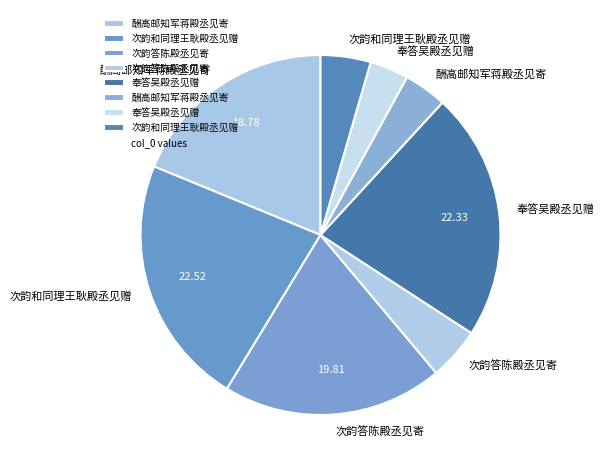

Which category has the biggest portion of the pie?

次韵和同理王耿殿丞见赠